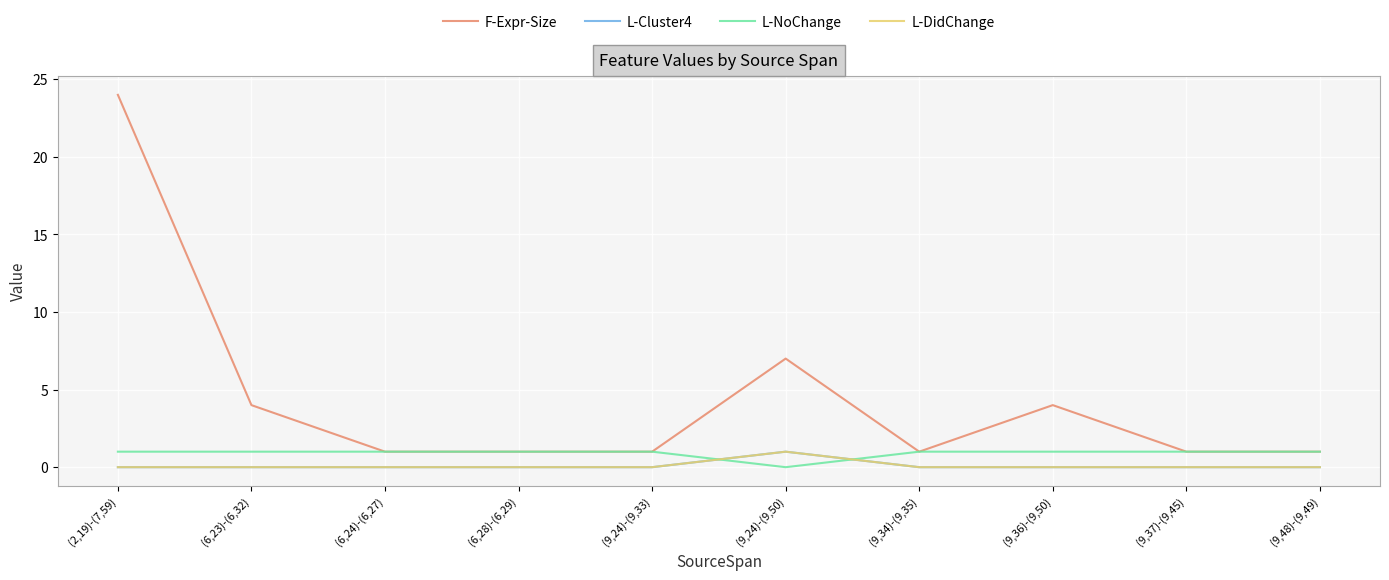

Reading right to left, list all the values displayed in this chart.

F-Expr-Size: 1	1	4	1	7	1	1	1	4	24
L-Cluster4: 0	0	0	0	1	0	0	0	0	0
L-NoChange: 1	1	1	1	0	1	1	1	1	1
L-DidChange: 0	0	0	0	1	0	0	0	0	0